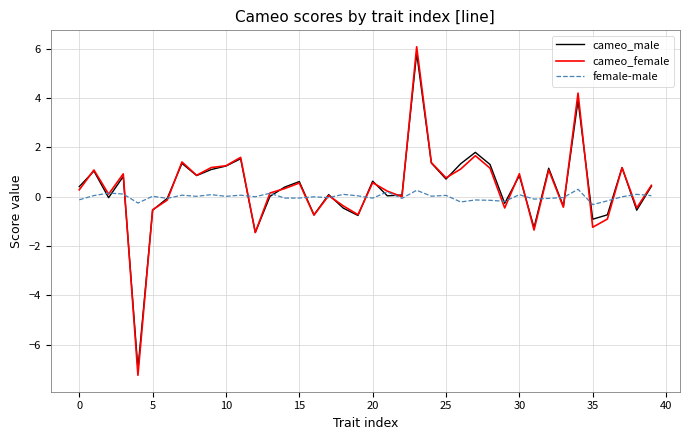

Which series has the largest range (max minus min)?

cameo_female